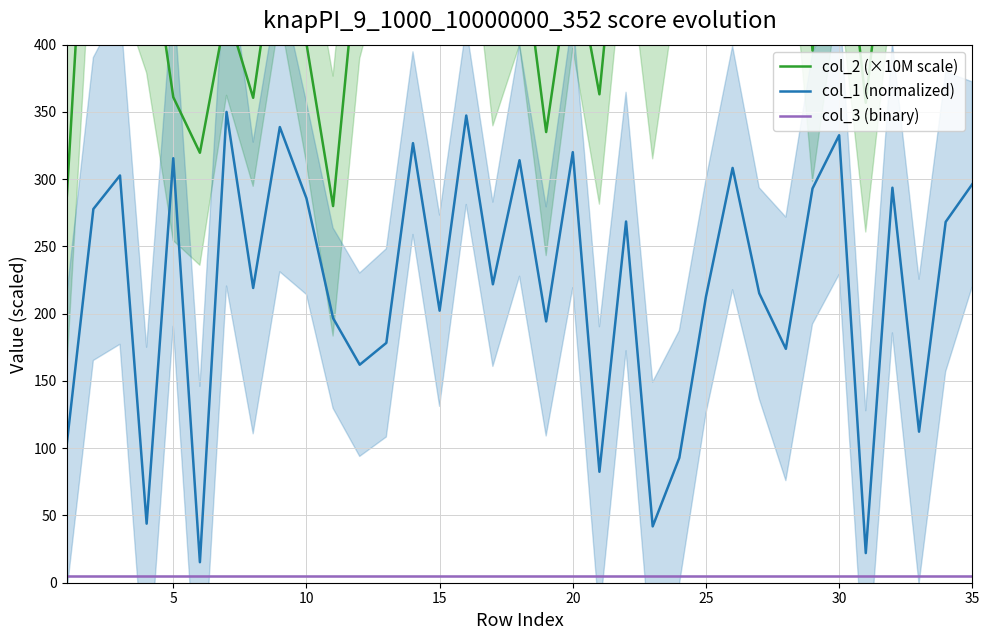

Which series has the widest spread of values?

col_2 (×10M scale)